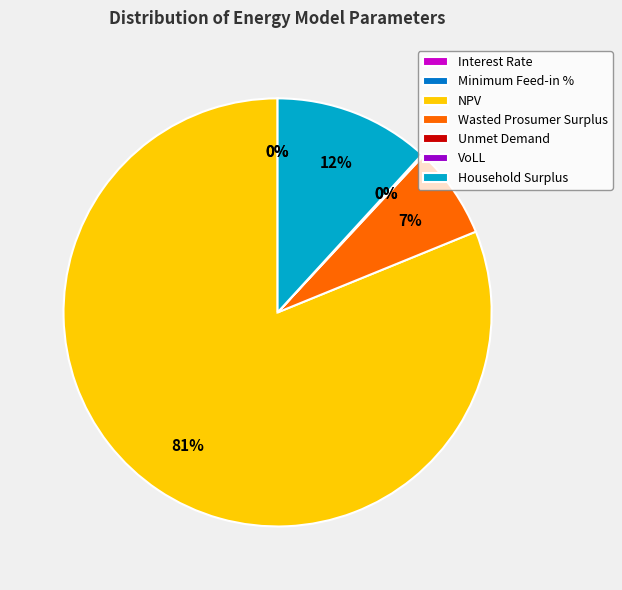

Which category has the biggest portion of the pie?

NPV